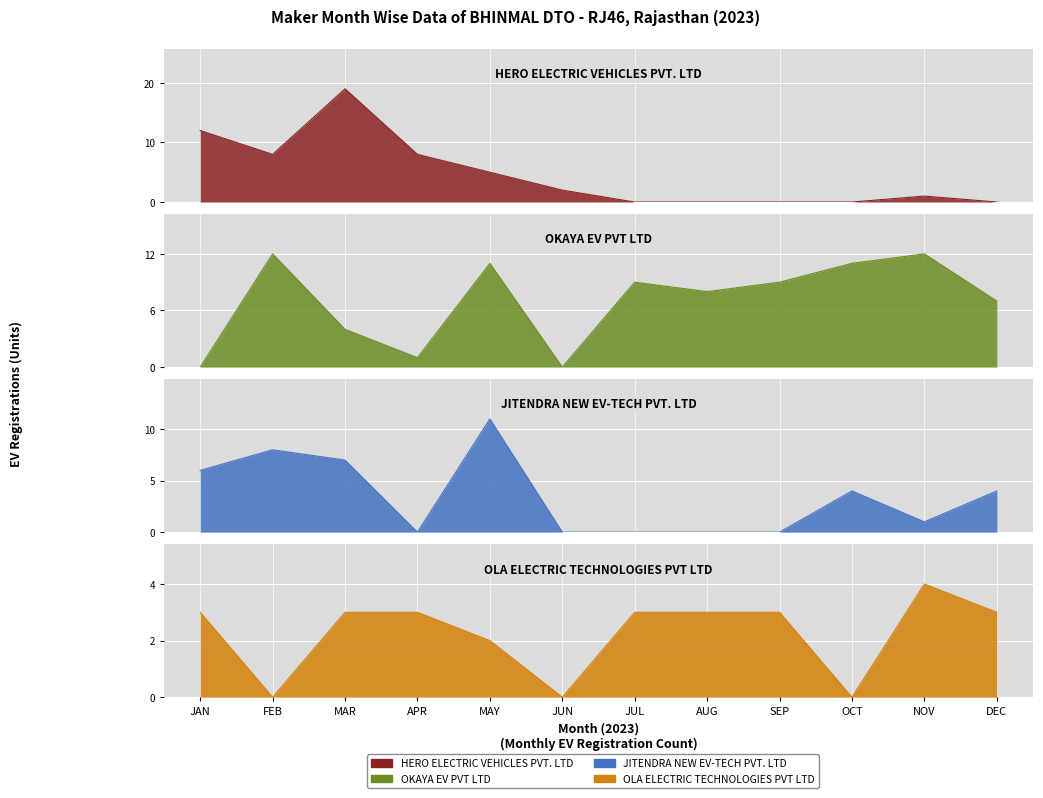

Between which two adjacent categories do JITENDRA NEW EV-TECH PVT. LTD and HERO ELECTRIC VEHICLES PVT. LTD first intersect?

APR and MAY